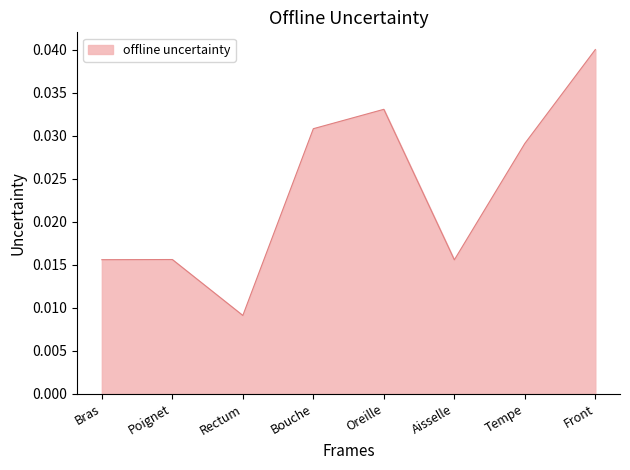

At which category does the data reach its first local valley?

Rectum